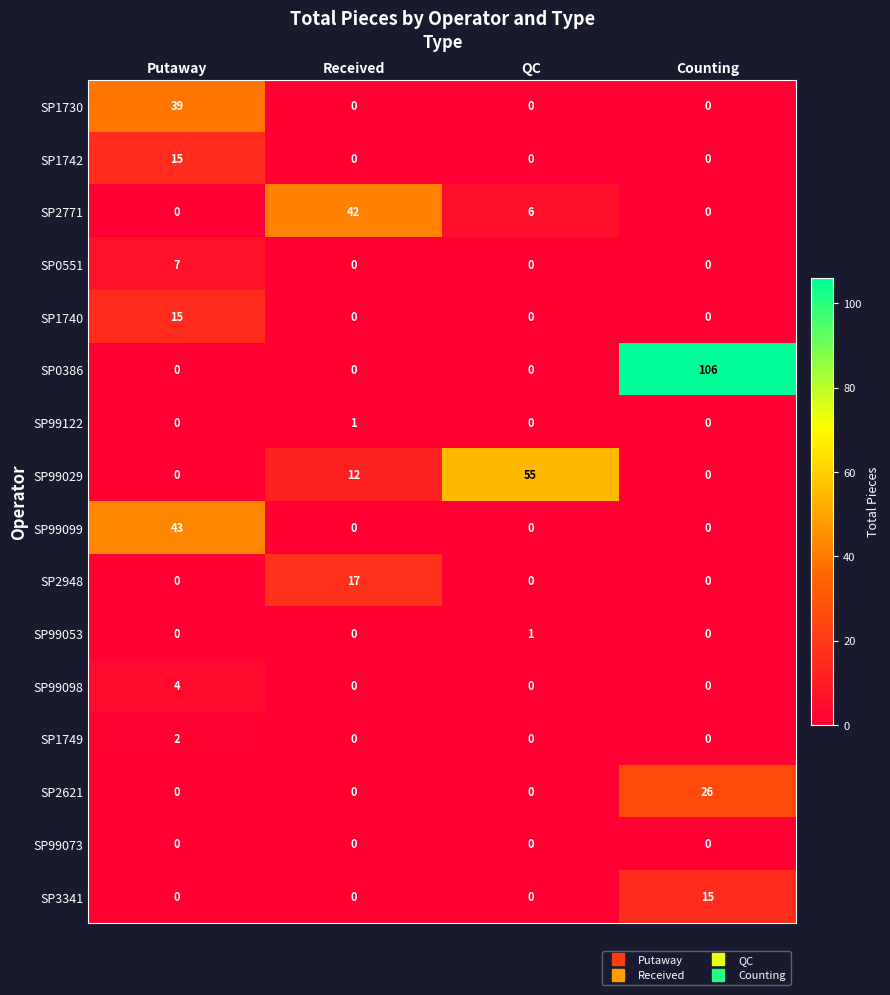

Which series has the largest total across all categories?

SP0386